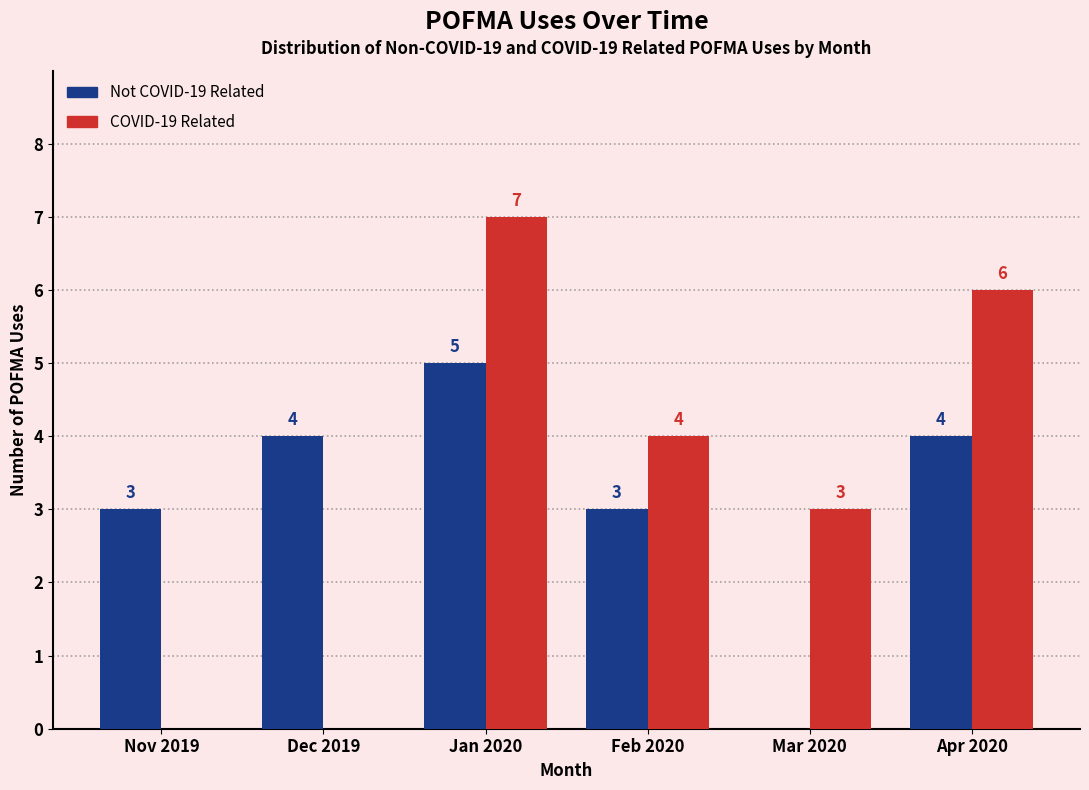

Reading right to left, what are all the values shown in this chart?

Not COVID-19 Related: Apr 2020=4	Mar 2020=0	Feb 2020=3	Jan 2020=5	Dec 2019=4	Nov 2019=3
COVID-19 Related: Apr 2020=6	Mar 2020=3	Feb 2020=4	Jan 2020=7	Dec 2019=0	Nov 2019=0